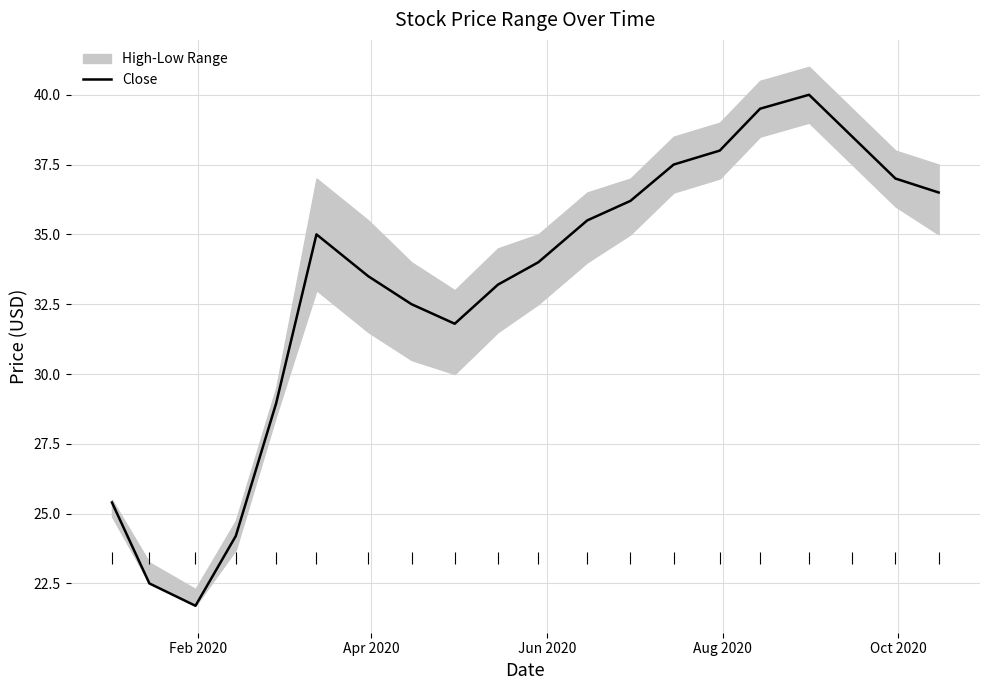

What is the minimum value for Close?

21.7